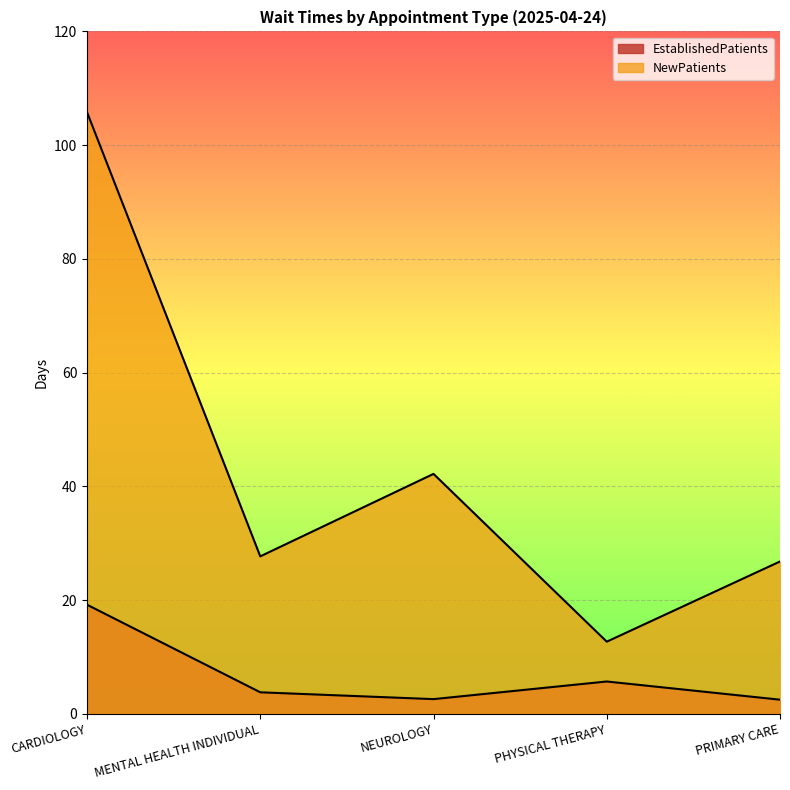

Read the EstablishedPatients value at CARDIOLOGY.

19.2